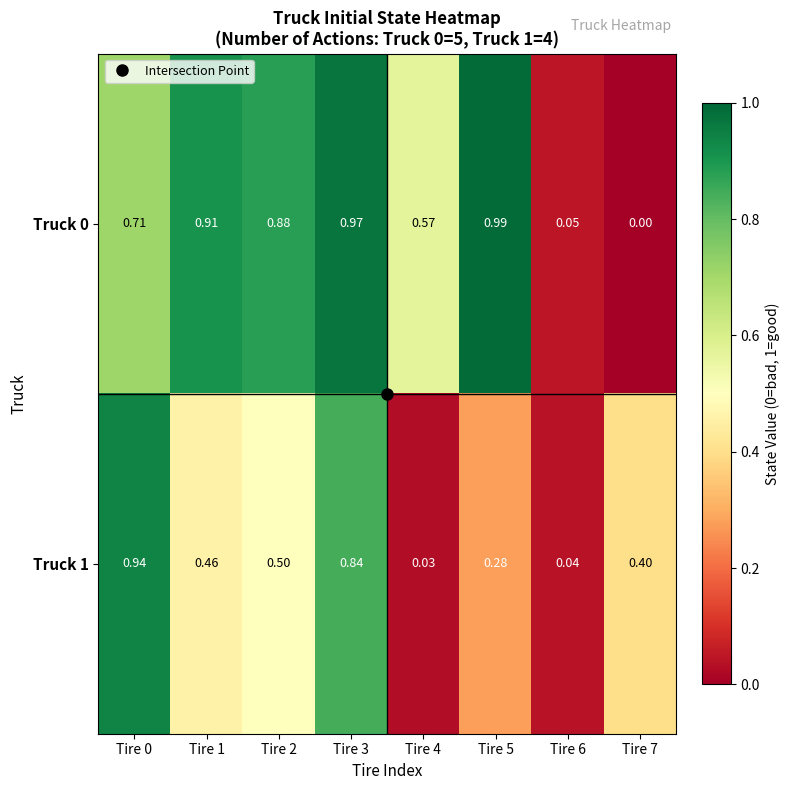

Is the value of Truck 1 at Tire 3 greater than the value of Truck 0 at Tire 1?

No